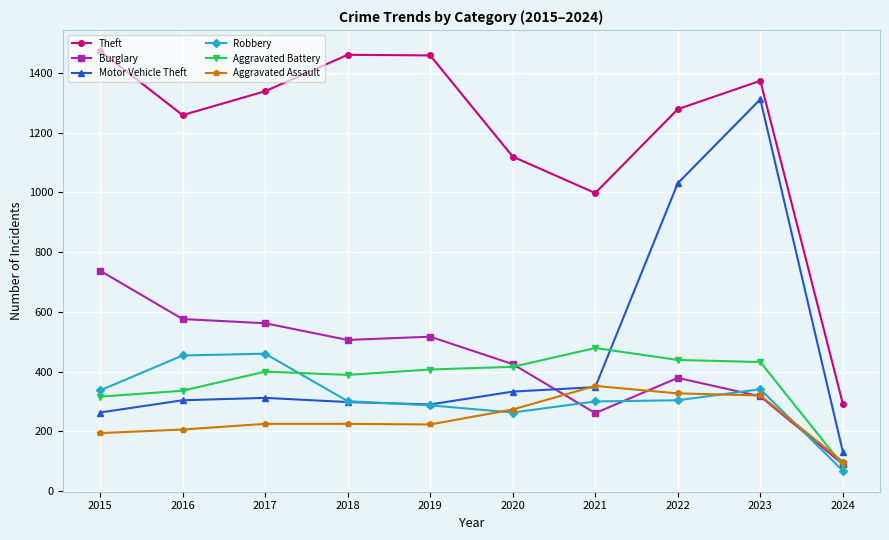

What is the sum of the Motor Vehicle Theft values at 2016 and 2015?

567